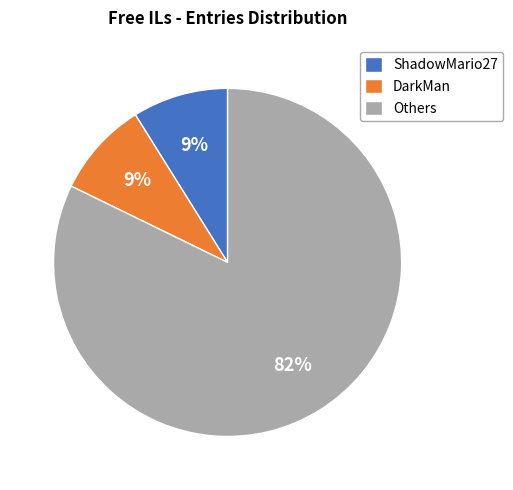

The DarkMan slice represents 20% of the pie. True or false?

False